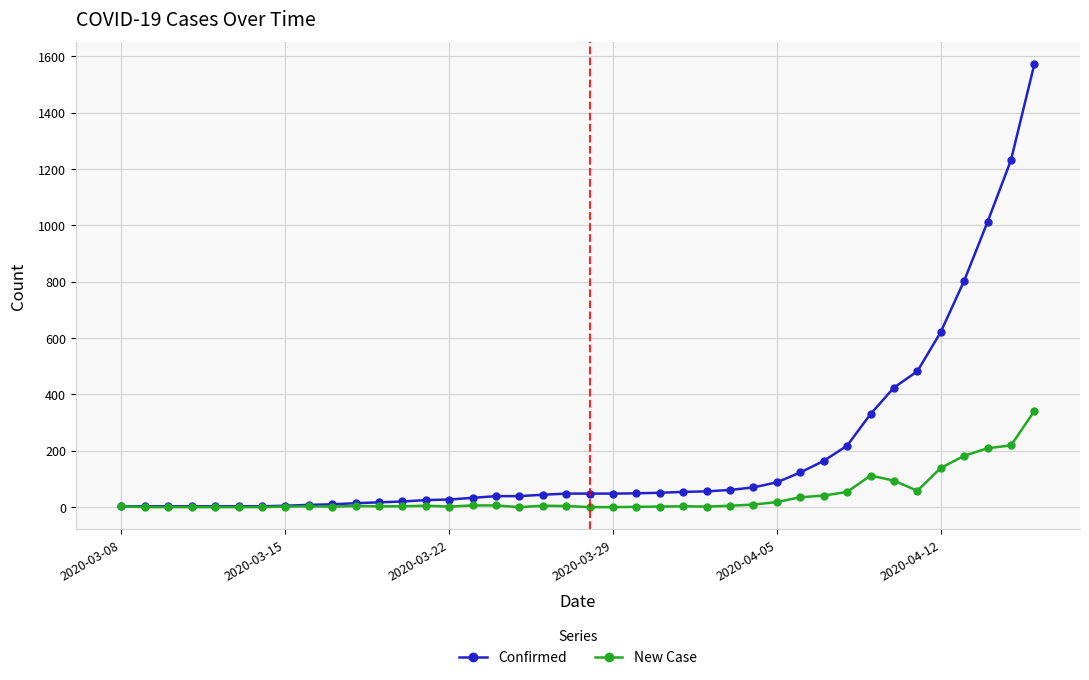

How many series are shown in this chart?

2